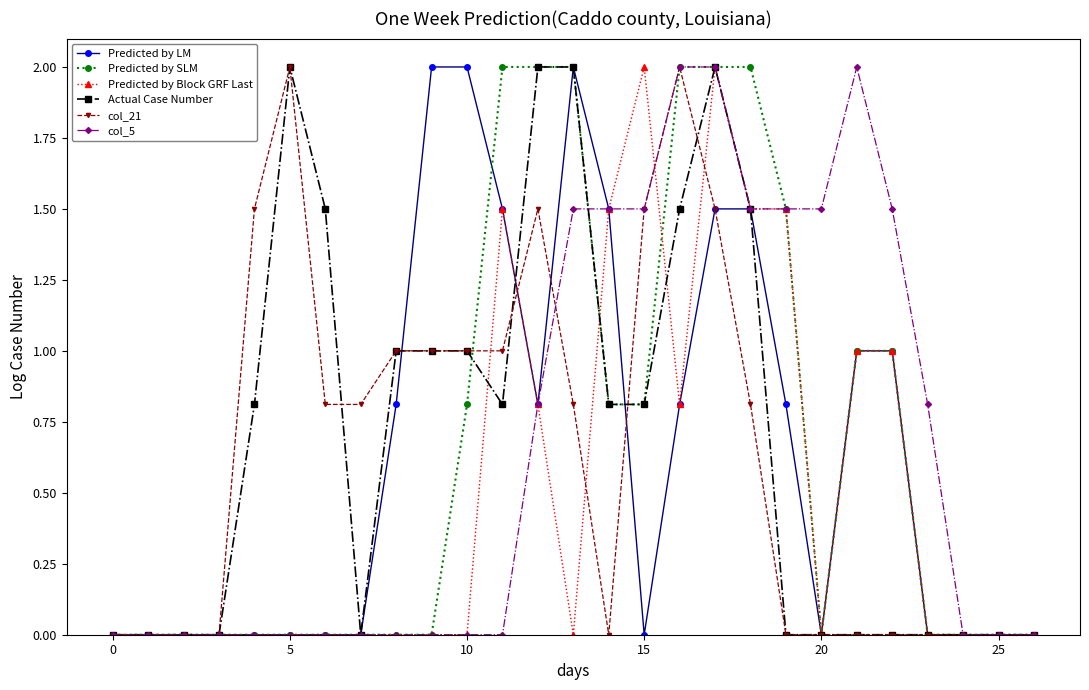

What is the maximum value shown in the chart?

2.0